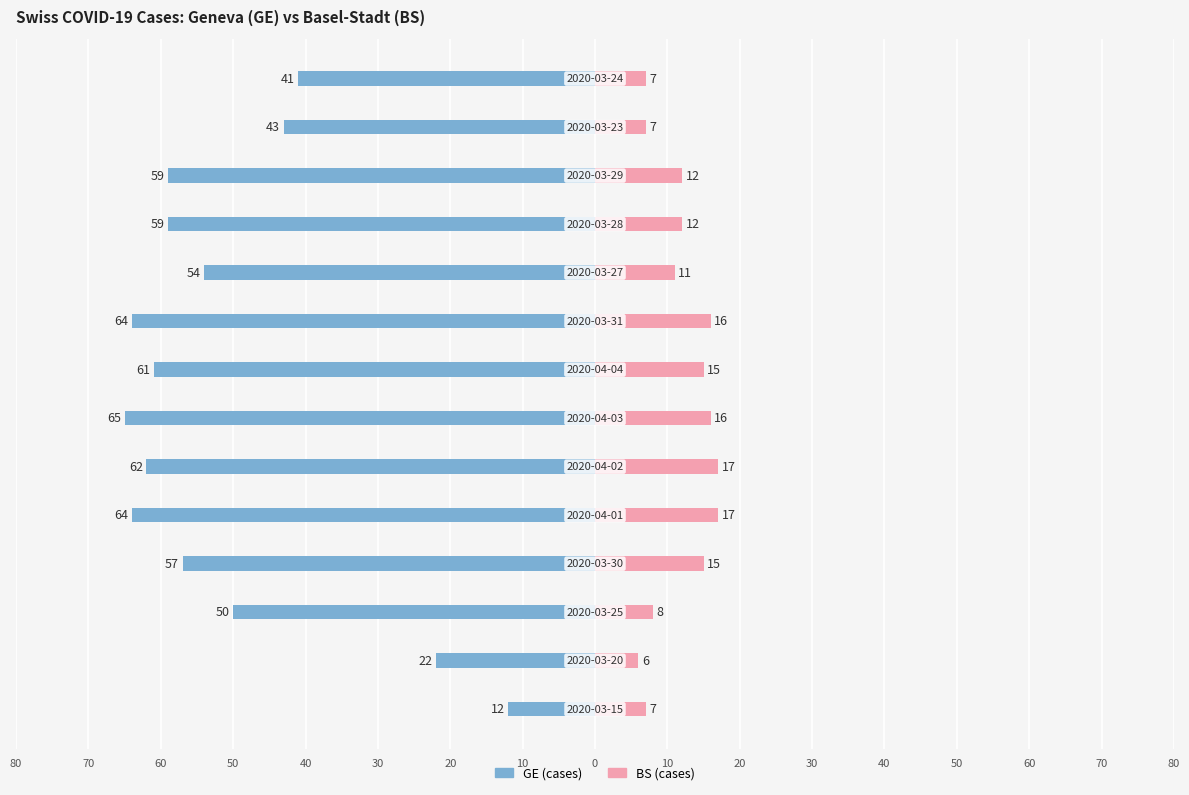

What is the value of the GE (cases) bar at the 5th from the left?

-64